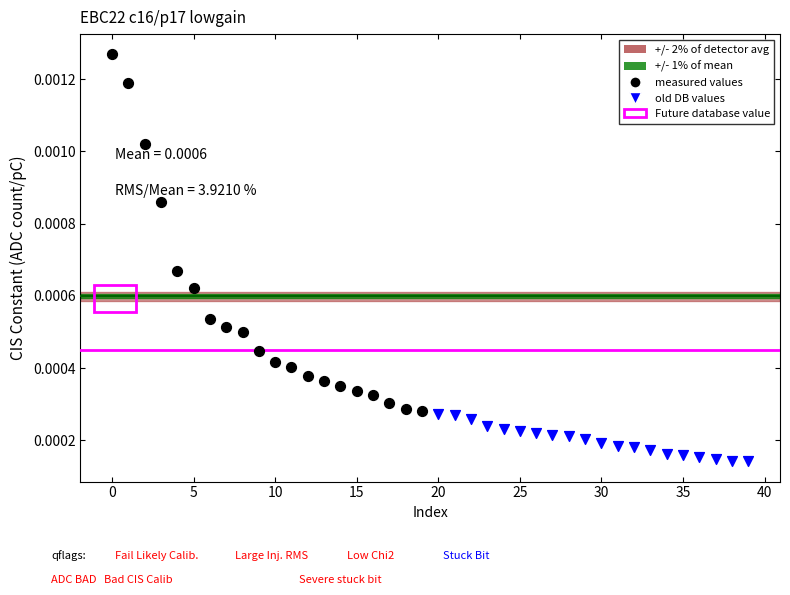

Which series reaches the minimum Y coordinate?

old DB values